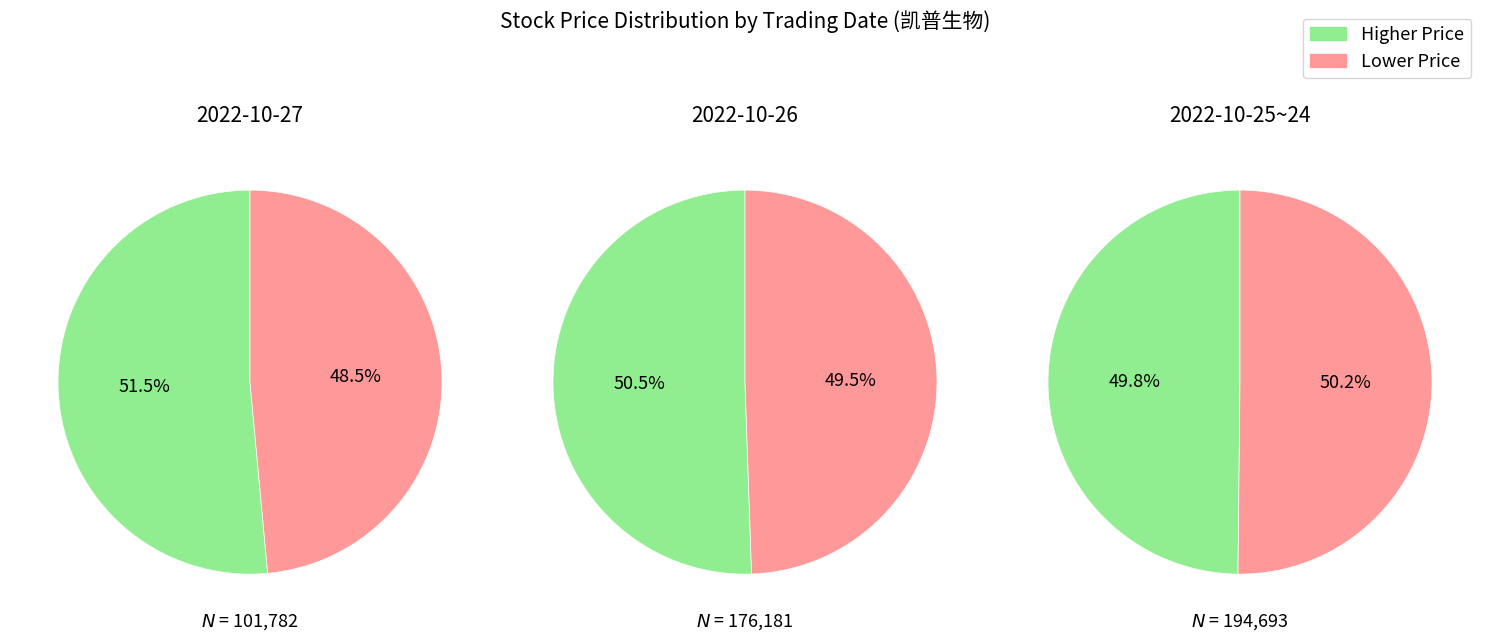

Does 101782 represent more than half of the total?

No